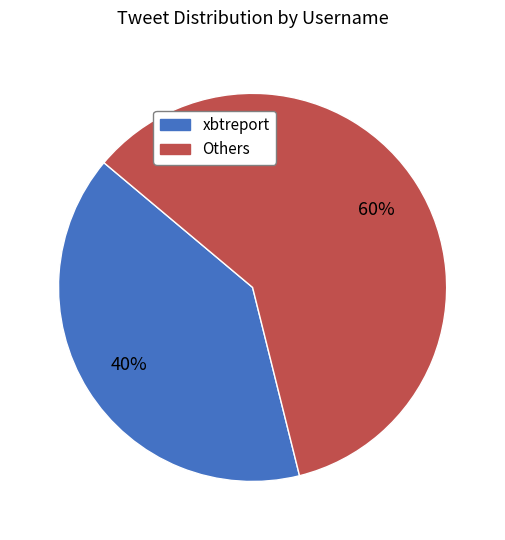

To the nearest percent, what is the average slice percentage?

50%